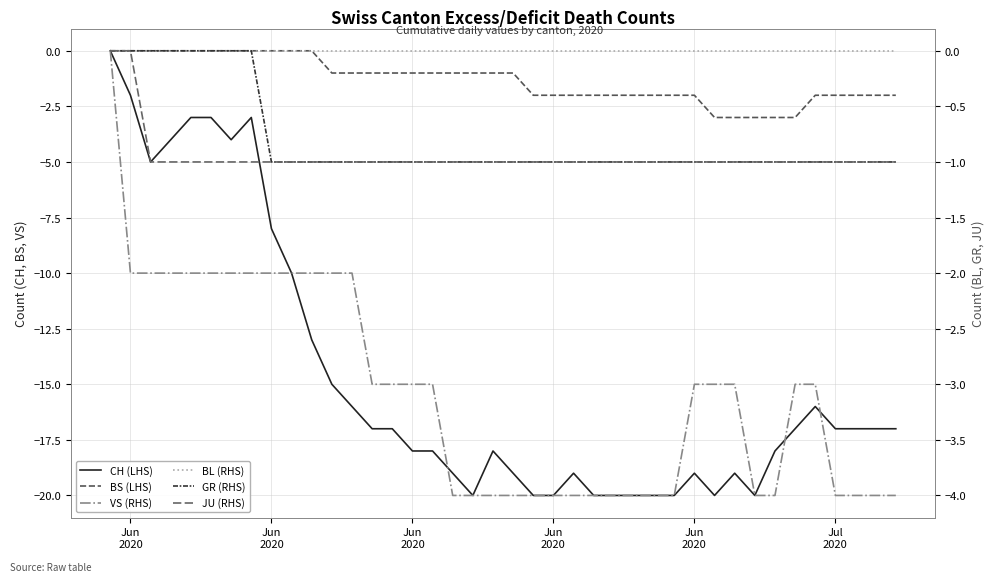

The CH (LHS) series shows -5 at Jun
2020. True or false?

True